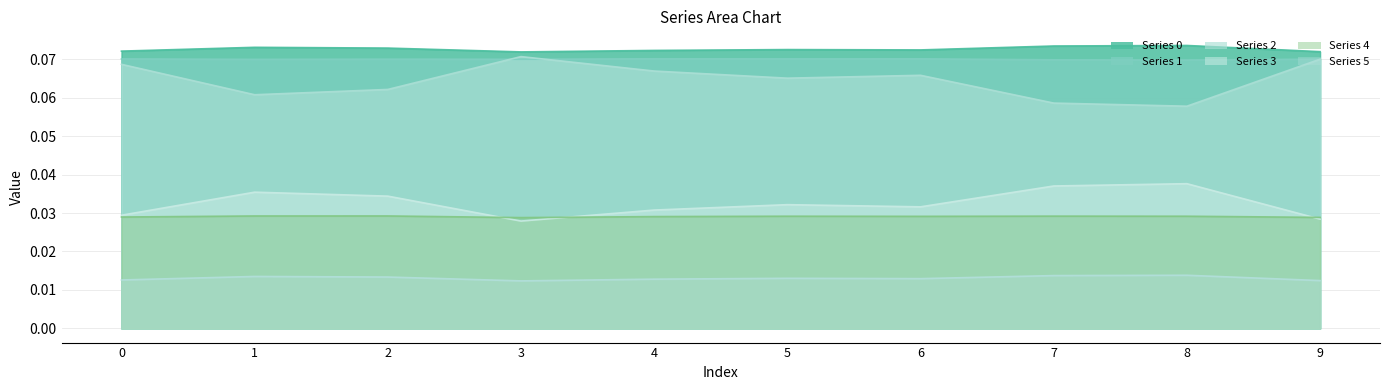

Does the chart have visible grid lines?

Yes